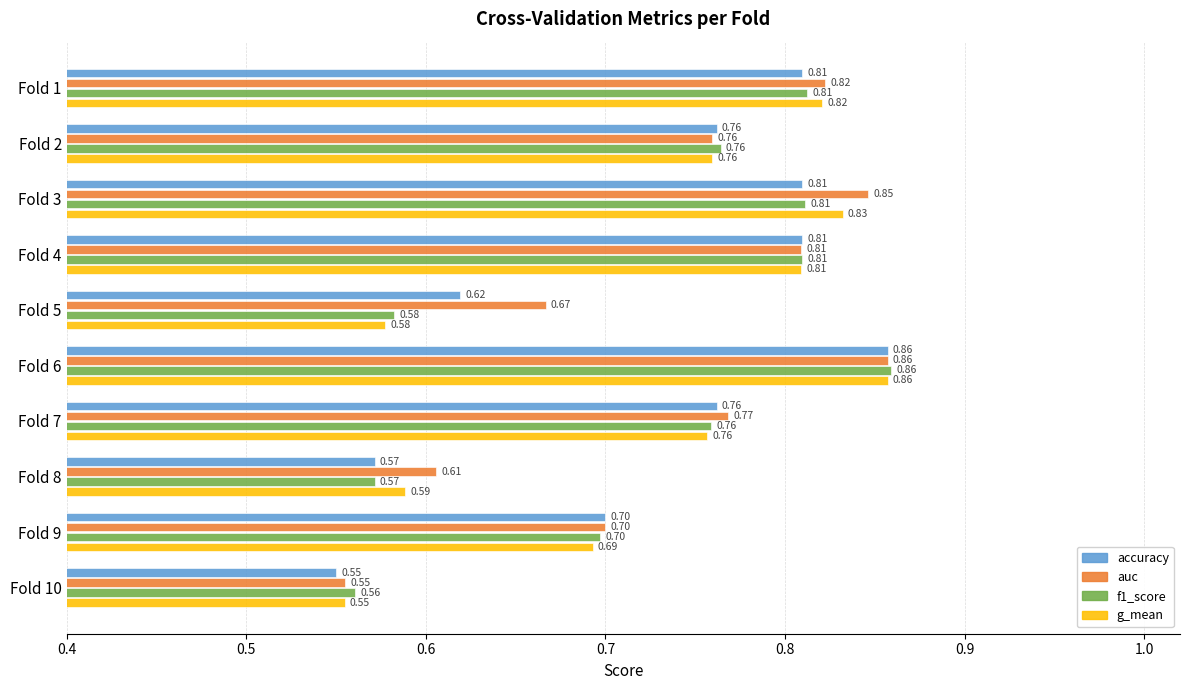

What are all the series names shown in the legend?

accuracy, auc, f1_score, g_mean